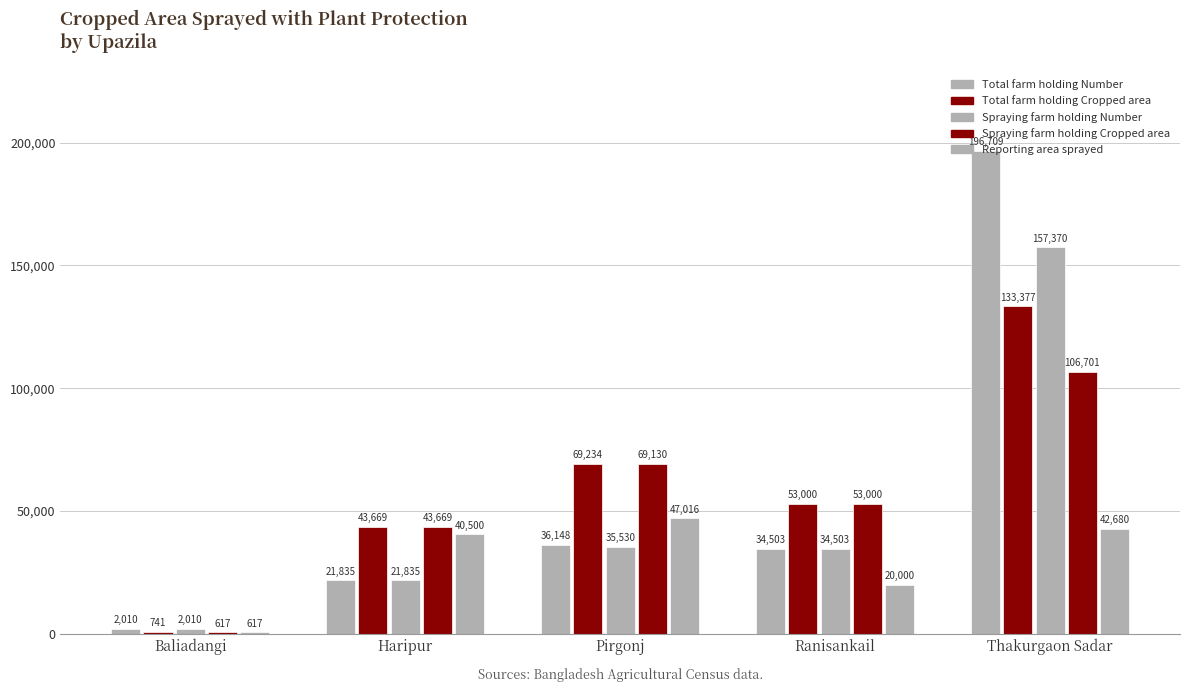

Is it true that Total farm holding Number equals 2961 at Baliadangi?

False